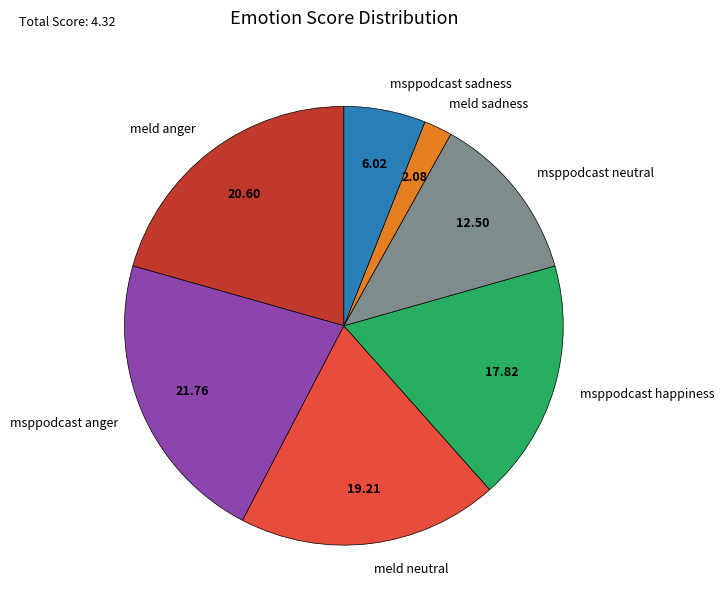

Do meld sadness and msppodcast happiness together represent more than half of the pie?

No